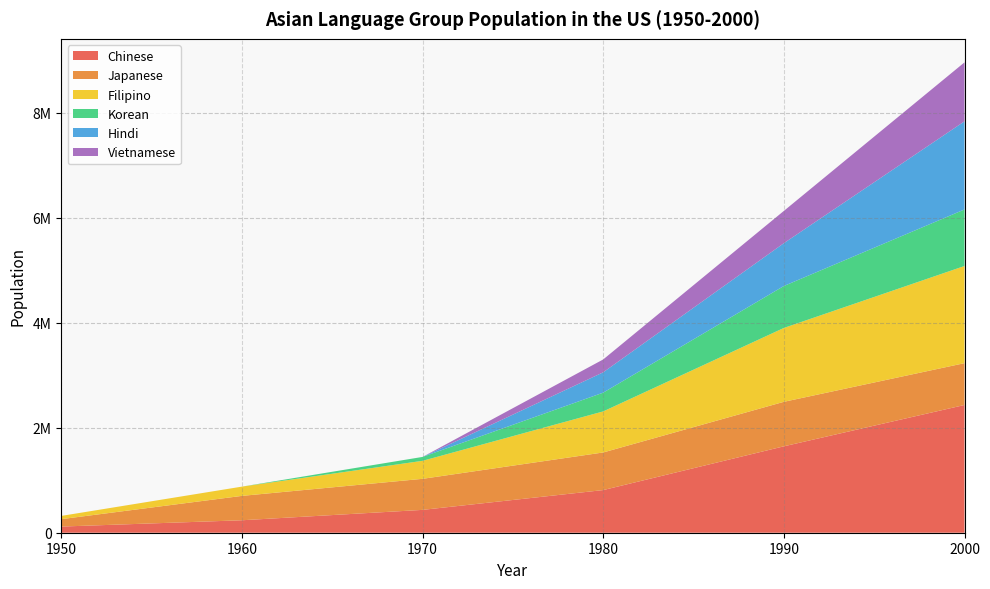

Reading left to right, what are all the values shown in this chart?

Chinese: 117140	237292	435062	812178	1645472	2432585
Japanese: 141365	464332	591290	716331	847562	796700
Filipino: 61636	176310	343060	781894	1406770	1850314
Korean: 0	0	74264	357393	798849	1076872
Hindi: 0	0	0	387223	815447	1678765
Vietnamese: 0	0	0	245025	614547	1122528